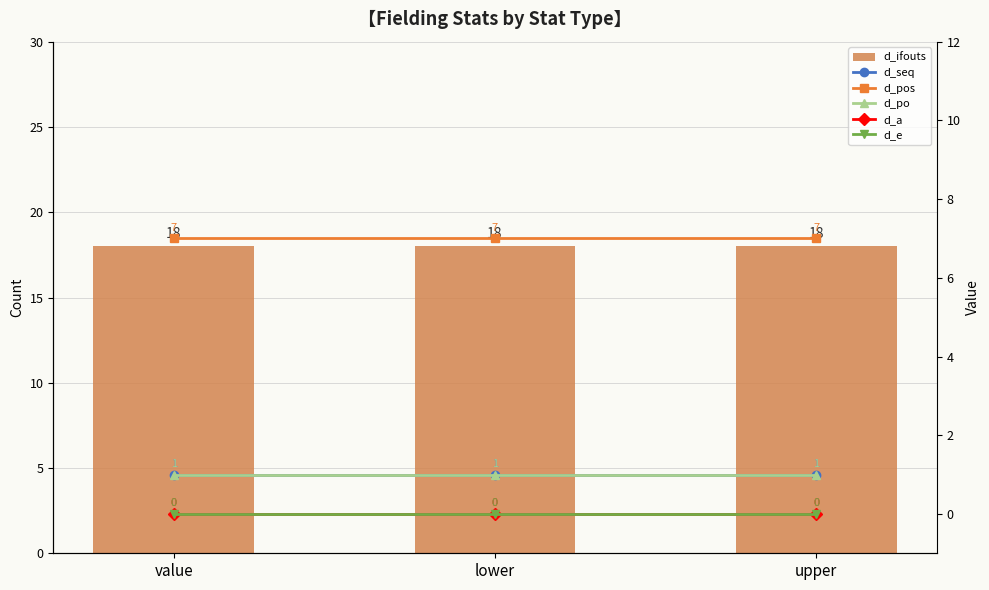

What is the sum of the d_ifouts values at lower and value?

36